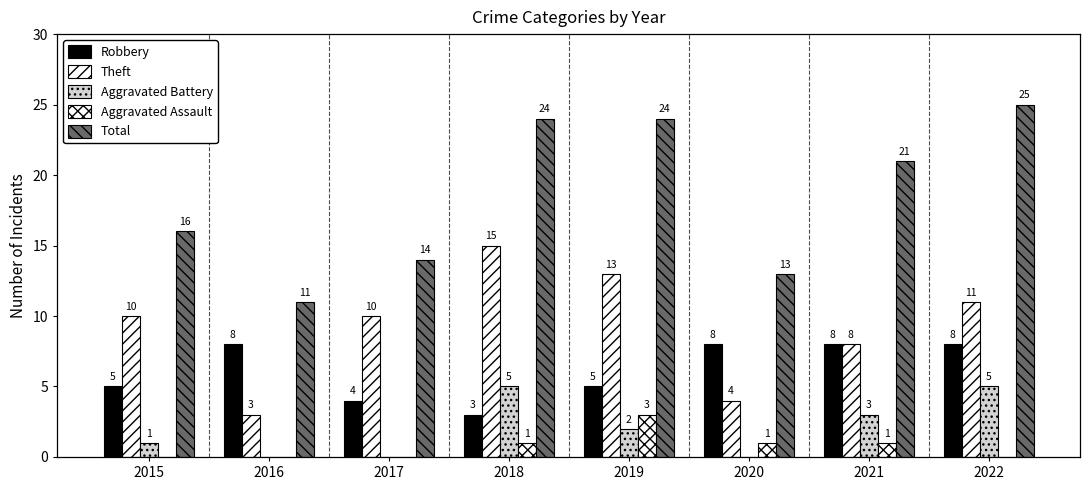

Are the bars grouped side by side (vs. stacked)?

Yes